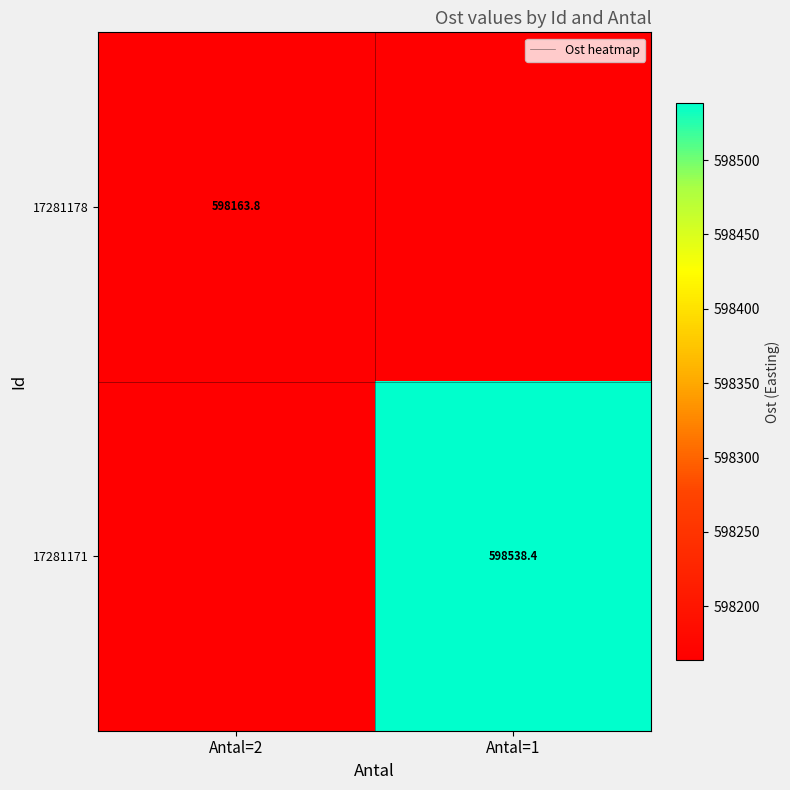

Where is 17281178 nearest to the value 598163?

Antal=2